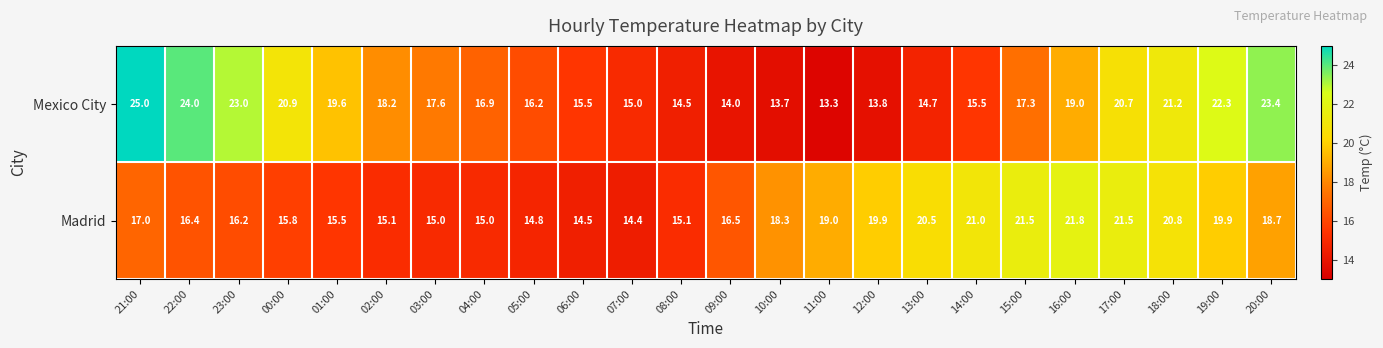

Which series changed the most between 10:00 and 14:00?

Madrid